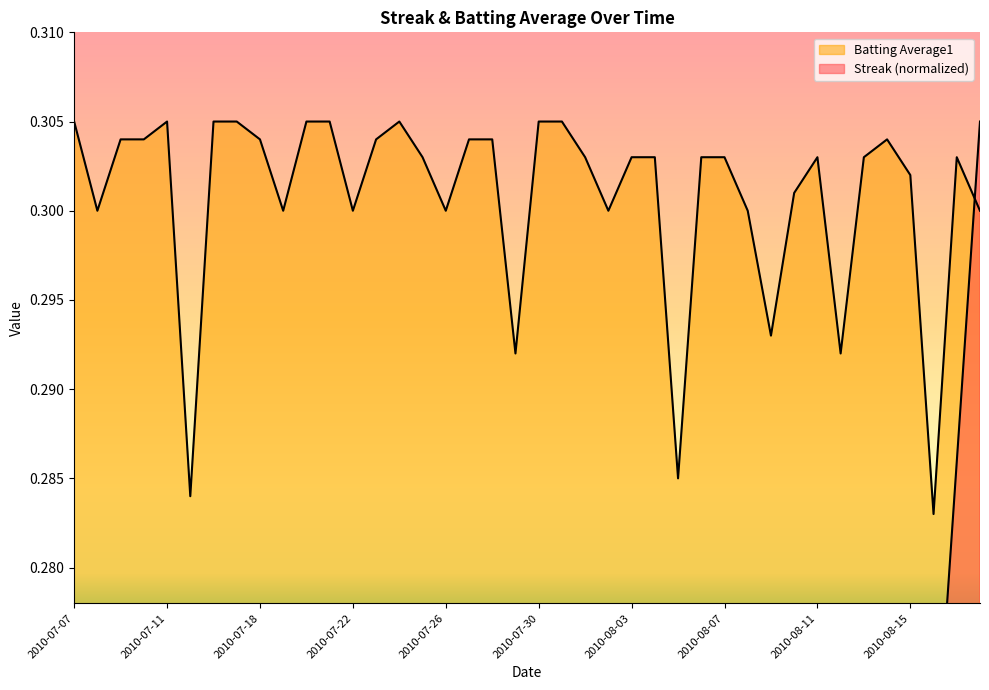

What is the highest value of the Streak series?

0.3